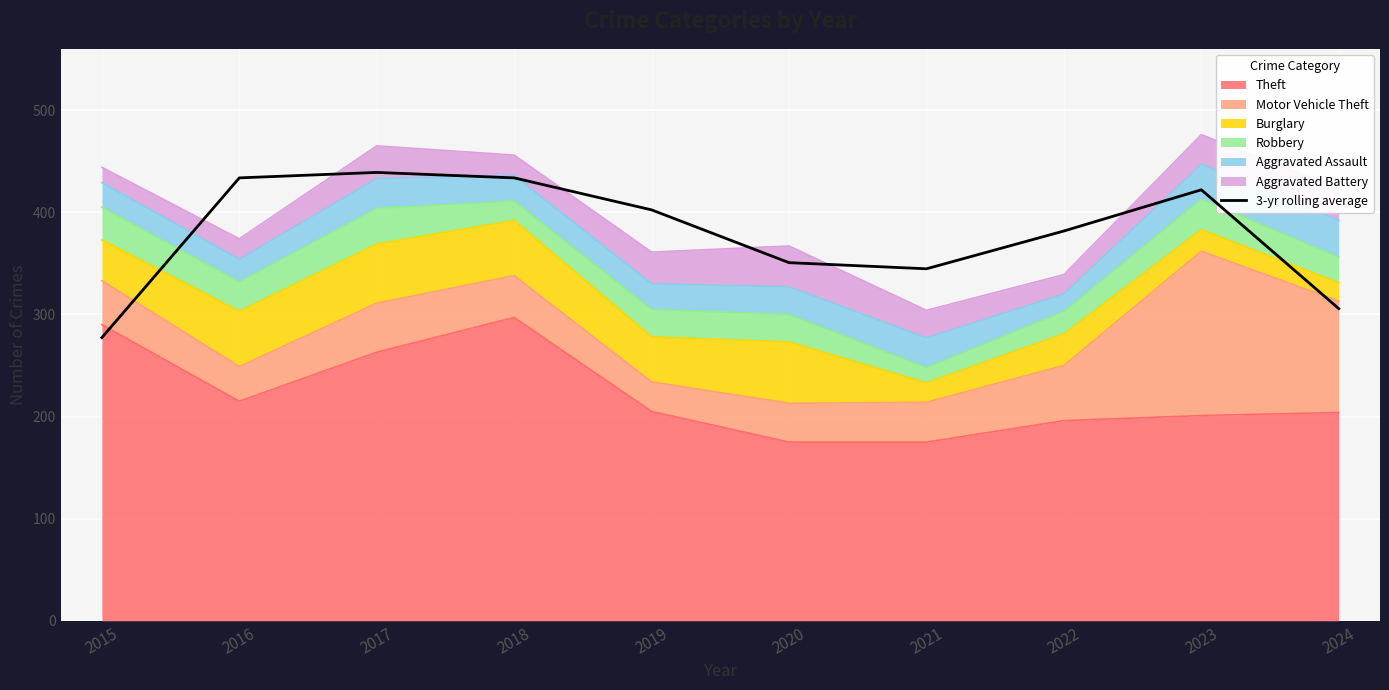

Reading left to right, what are all the values shown in this chart?

2015=277.3	2016=433.7	2017=439.0	2018=433.7	2019=402.3	2020=350.7	2021=344.7	2022=381.7	2023=422.0	2024=305.7